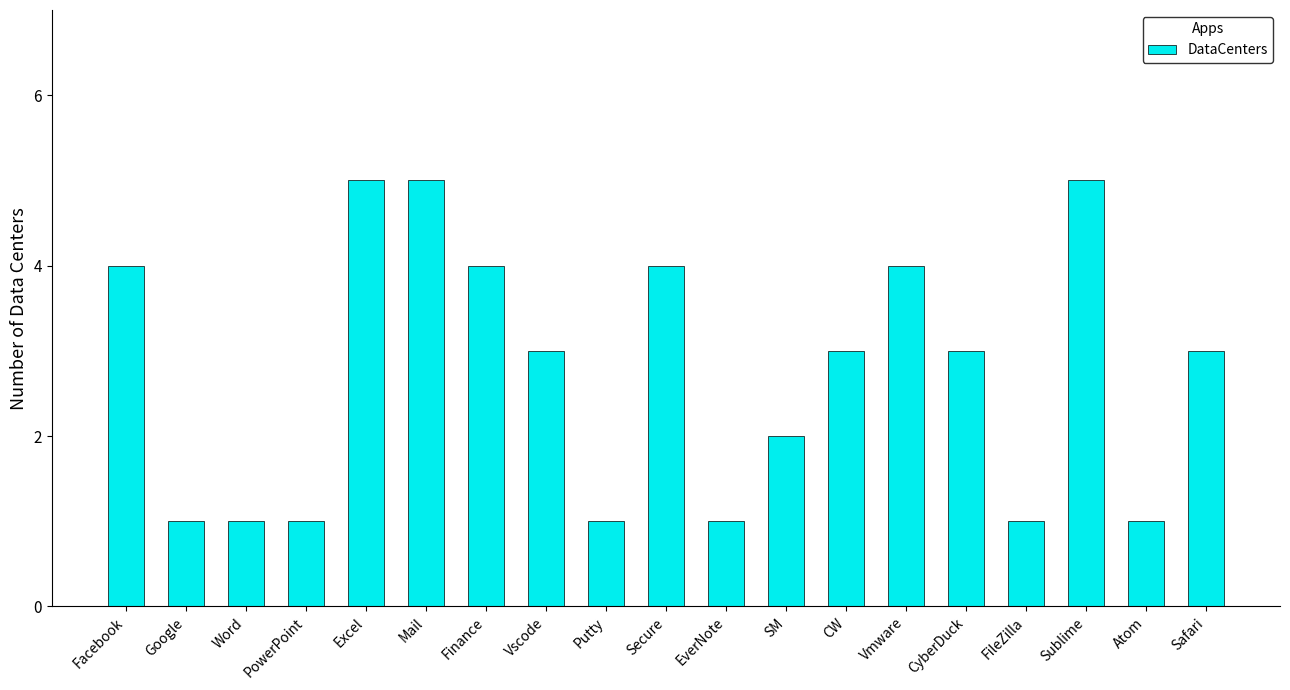

What is the sum of all values?

52